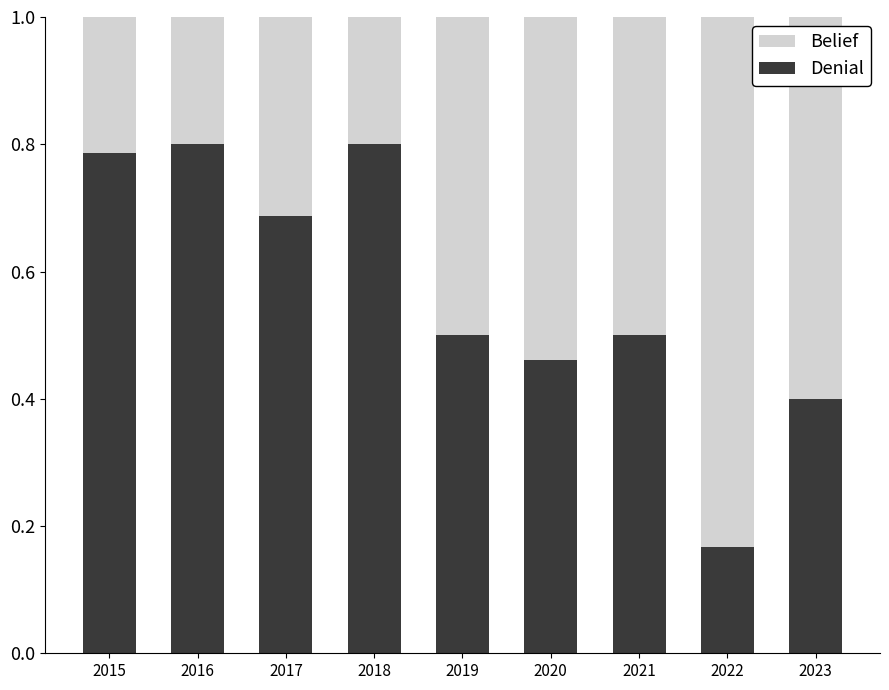

True or false: Denial has a value of 0.5 at 2021.

True